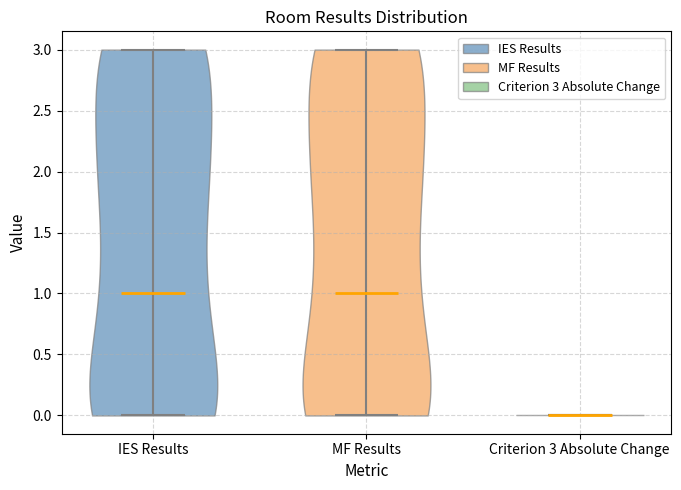

Reading left to right, read every violin against the y-axis: where its median line is, and the lowest and highest points it reaches. The values are not printed on the chart, so give them approximately, as read against the axis.

IES Results: median line 1, lowest point 0, highest point 3
MF Results: median line 1, lowest point 0, highest point 3
Criterion 3 Absolute Change: median line 0, lowest point 0, highest point 0